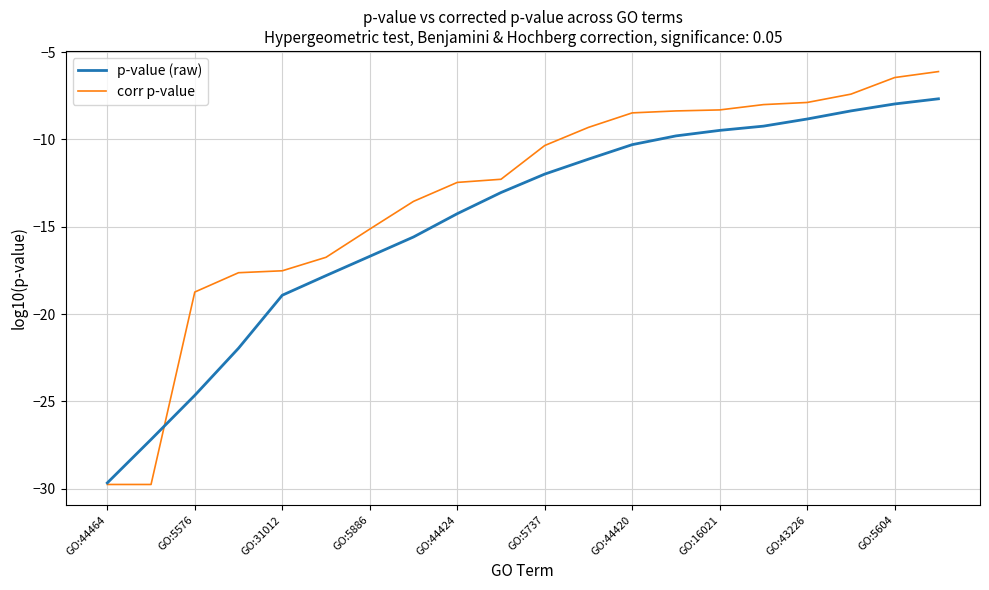

Which series has the widest spread of values?

corr p-value